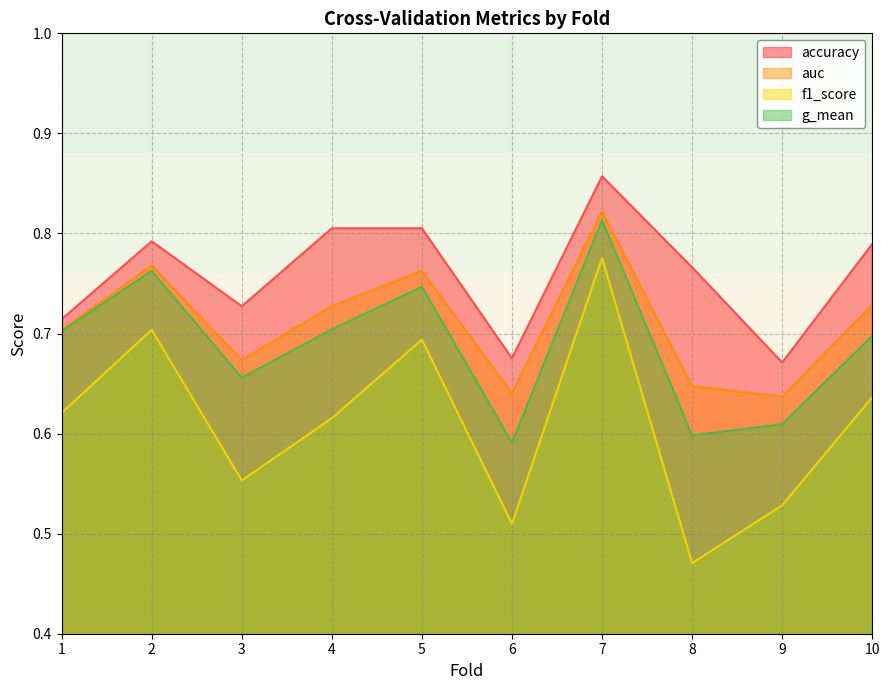

Reading left to right, transcribe all the data shown in this chart.

accuracy: 0.7	0.8	0.7	0.8	0.8	0.7	0.9	0.8	0.7	0.8
auc: 0.7	0.8	0.7	0.7	0.8	0.6	0.8	0.6	0.6	0.7
f1_score: 0.6	0.7	0.6	0.6	0.7	0.5	0.8	0.5	0.5	0.6
g_mean: 0.7	0.8	0.7	0.7	0.7	0.6	0.8	0.6	0.6	0.7